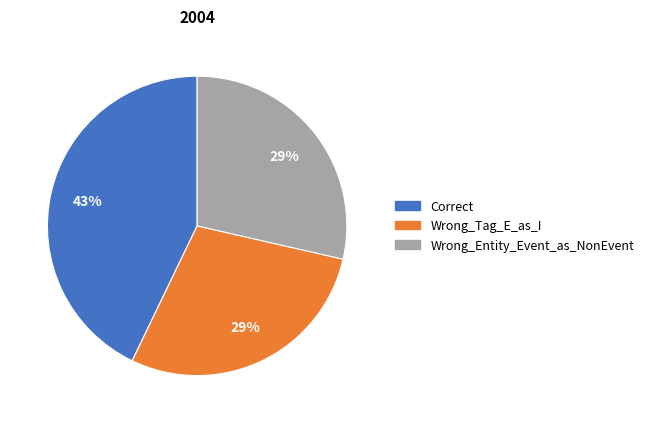

How many slices are in this pie chart?

3